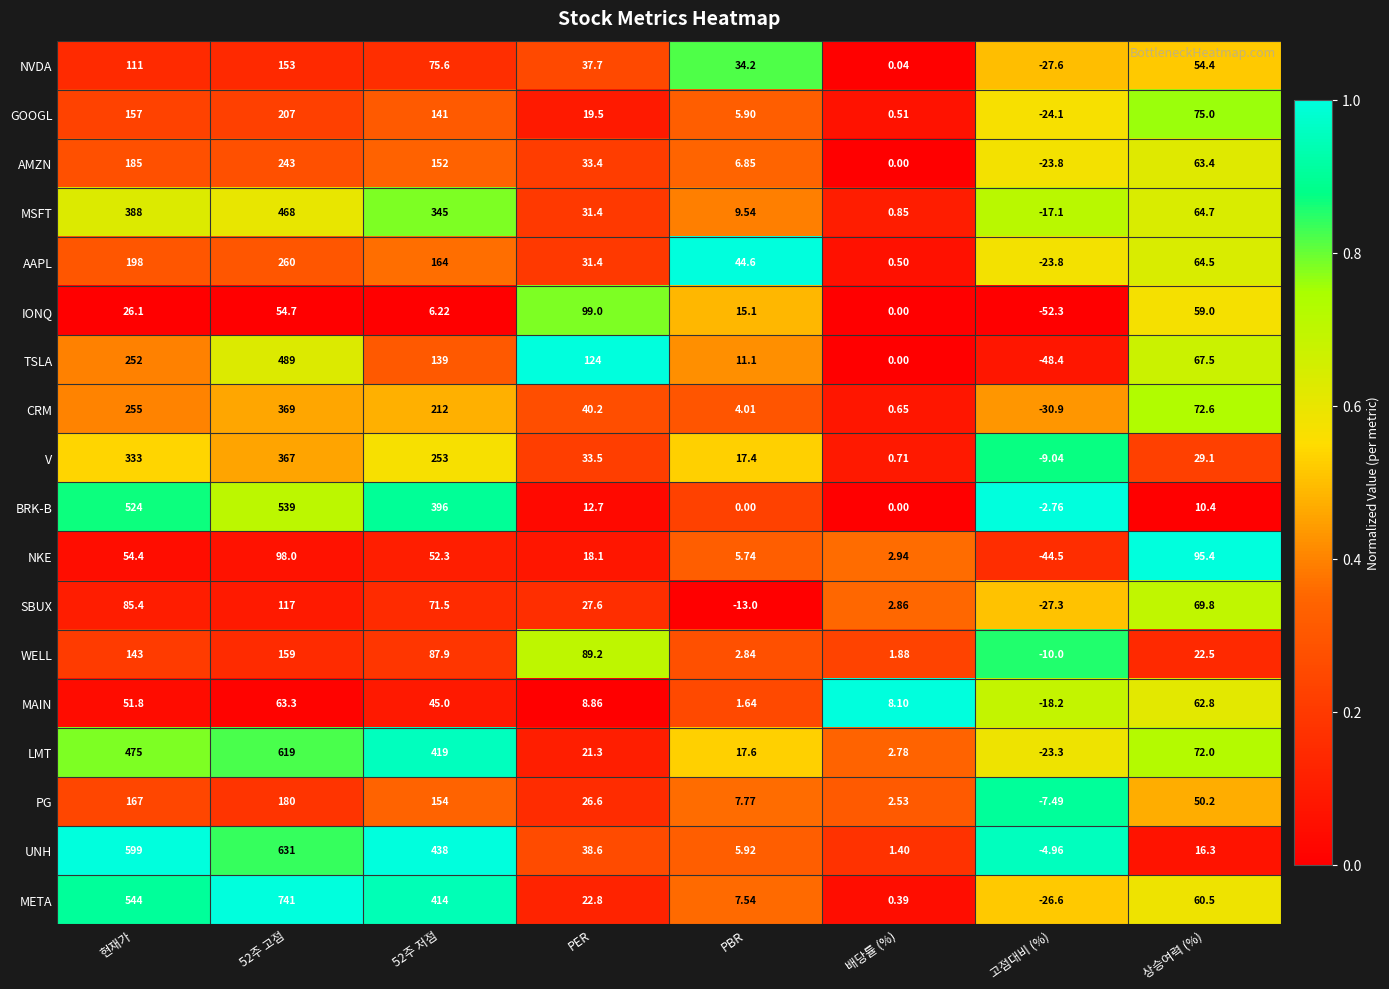

Which series has the largest range (max minus min)?

META